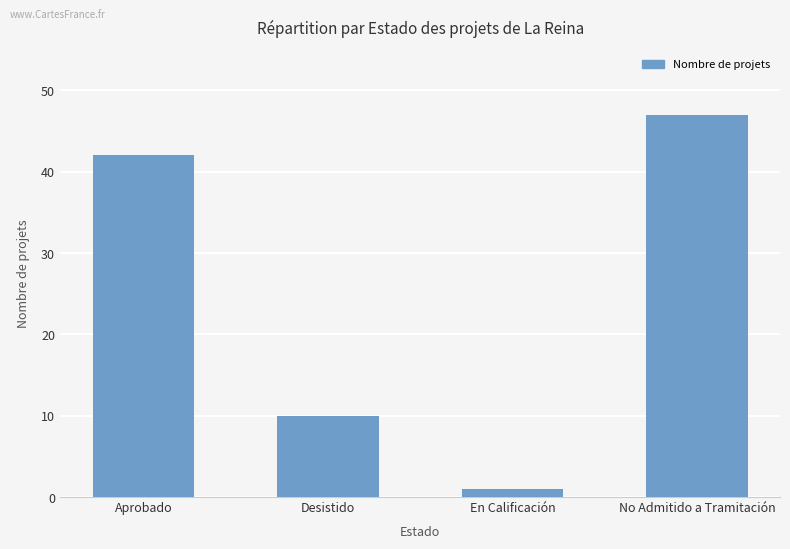

How many categories are shown in the chart?

4